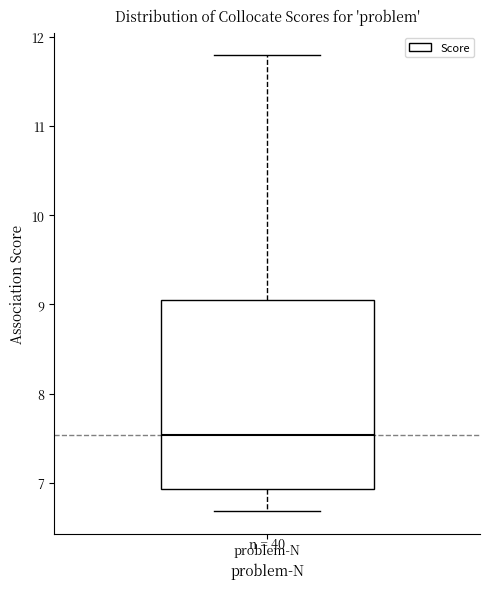

Transcribe this box plot: give where the median line is, the range the box spans, and where the two whiskers end, as read against the y-axis. The values are not printed on the chart, so give them approximately, as read against the axis.

median 7.5, box 6.9 to 9.0, whiskers 6.7 to 11.8